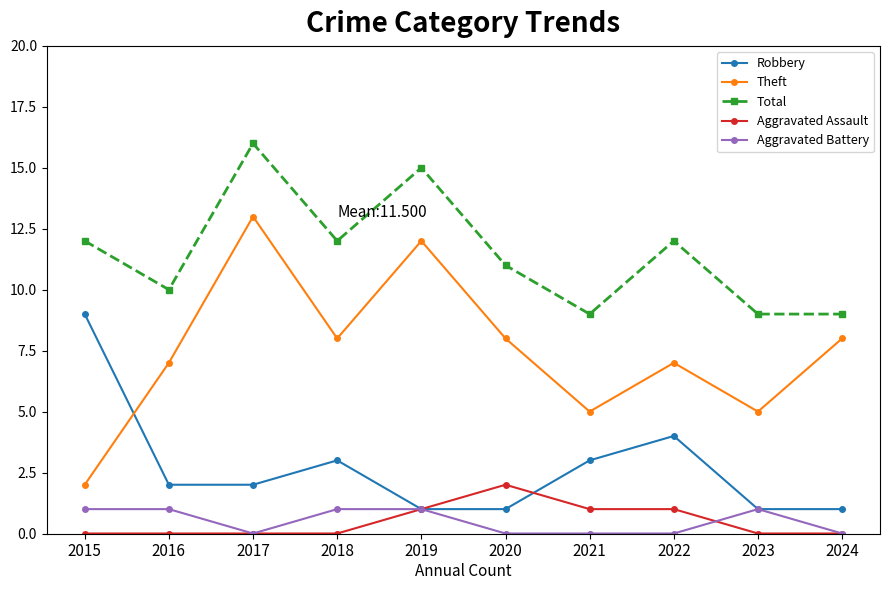

At 2022, list the series in order from smallest to largest.

Aggravated Battery, Aggravated Assault, Robbery, Theft, Total